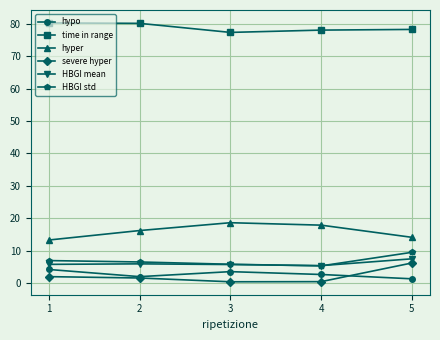

What is the value of the HBGI mean point at the 4th from the left?

5.4